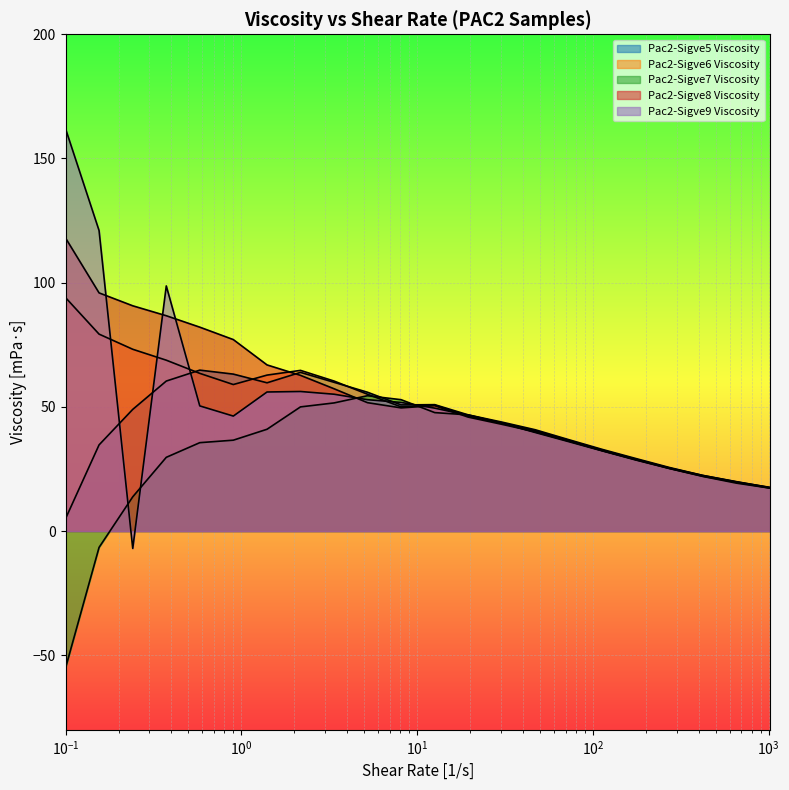

Does the chart display data point markers on the line(s)?

No